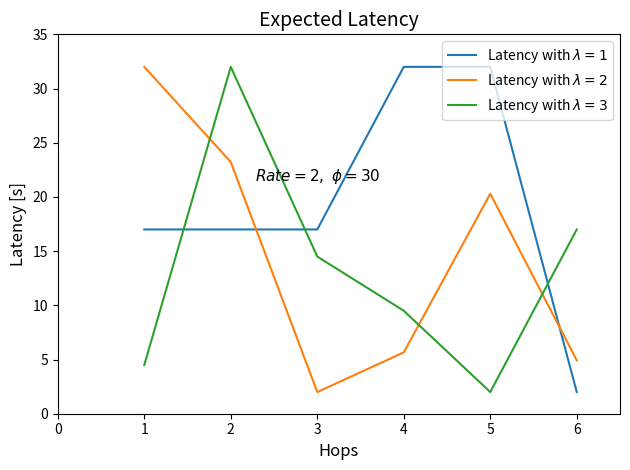

After their last crossing, which series has the higher values: Latency with $\lambda=1$ or Latency with $\lambda=2$?

Latency with $\lambda=2$